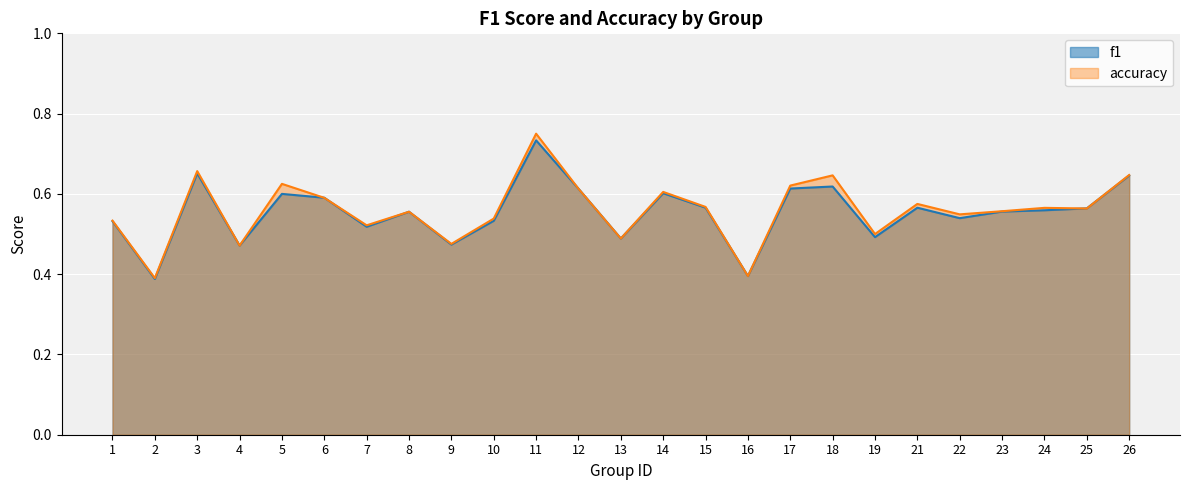

Reading right to left, list all the values displayed in this chart.

f1: 0.6	0.6	0.6	0.6	0.5	0.6	0.5	0.6	0.6	0.4	0.6	0.6	0.5	0.6	0.7	0.5	0.5	0.6	0.5	0.6	0.6	0.5	0.7	0.4	0.5
accuracy: 0.6	0.6	0.6	0.6	0.5	0.6	0.5	0.6	0.6	0.4	0.6	0.6	0.5	0.6	0.8	0.5	0.5	0.6	0.5	0.6	0.6	0.5	0.7	0.4	0.5